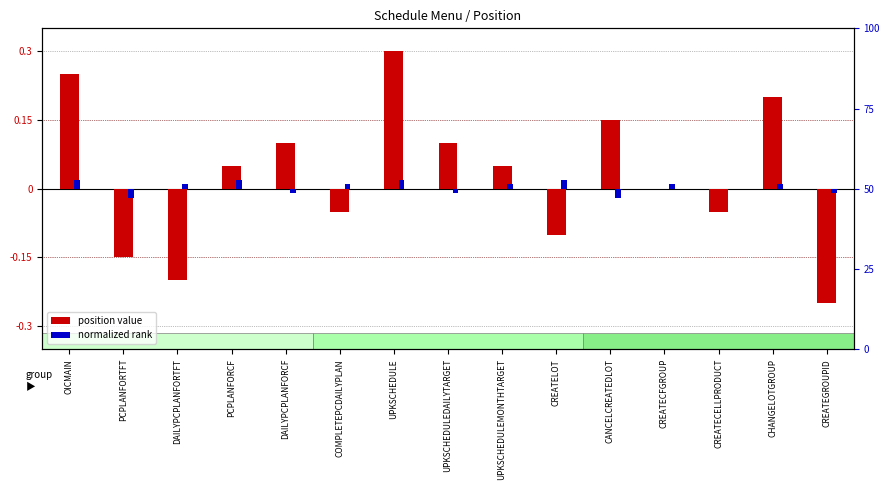

At UPKSCHEDULEDAILYTARGET, list the series in order from smallest to largest.

normalized rank, position value